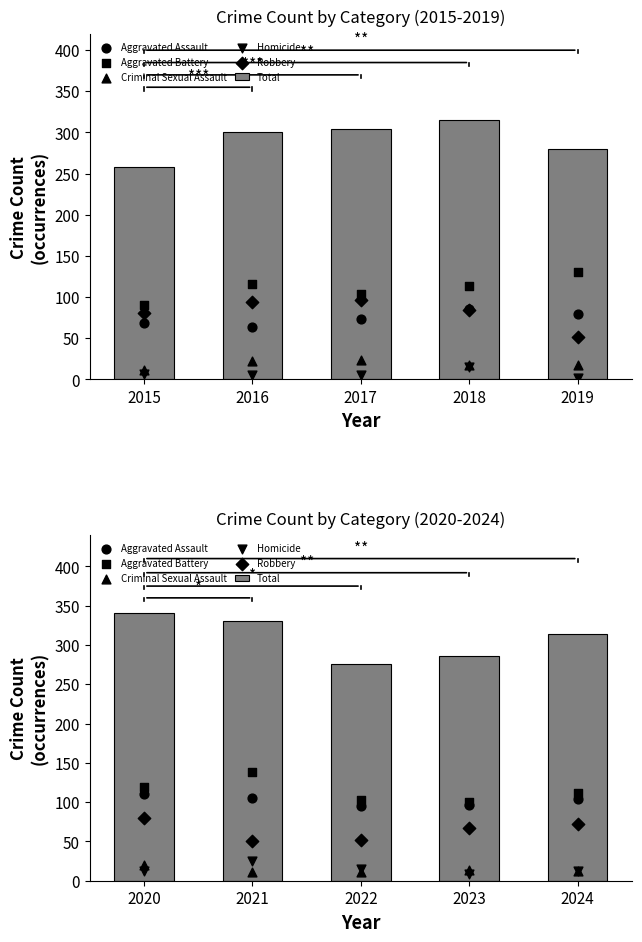

Which series contains the lowest Y value?

Homicide